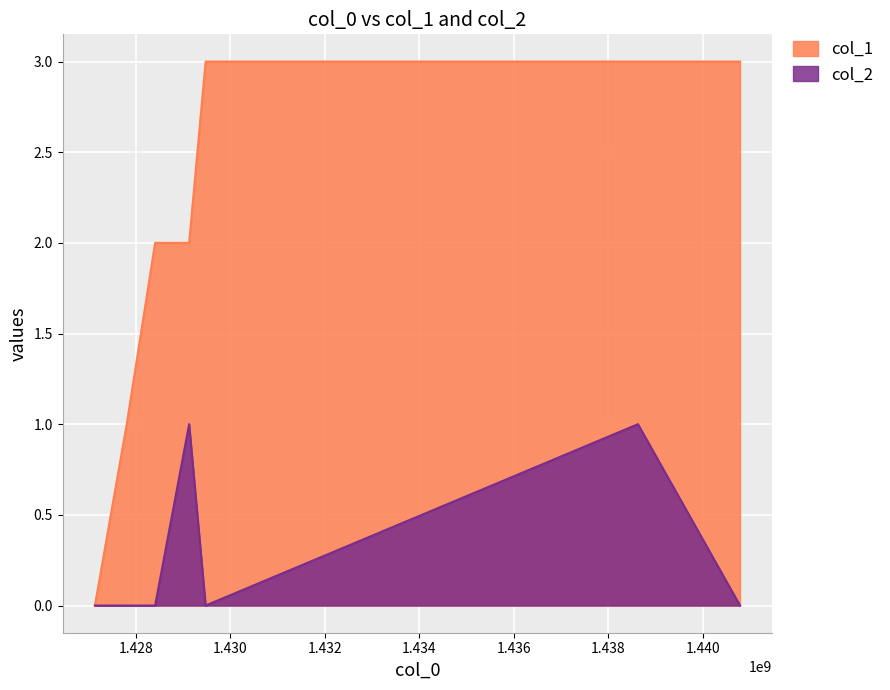

Which series has the largest total across all categories?

col_1